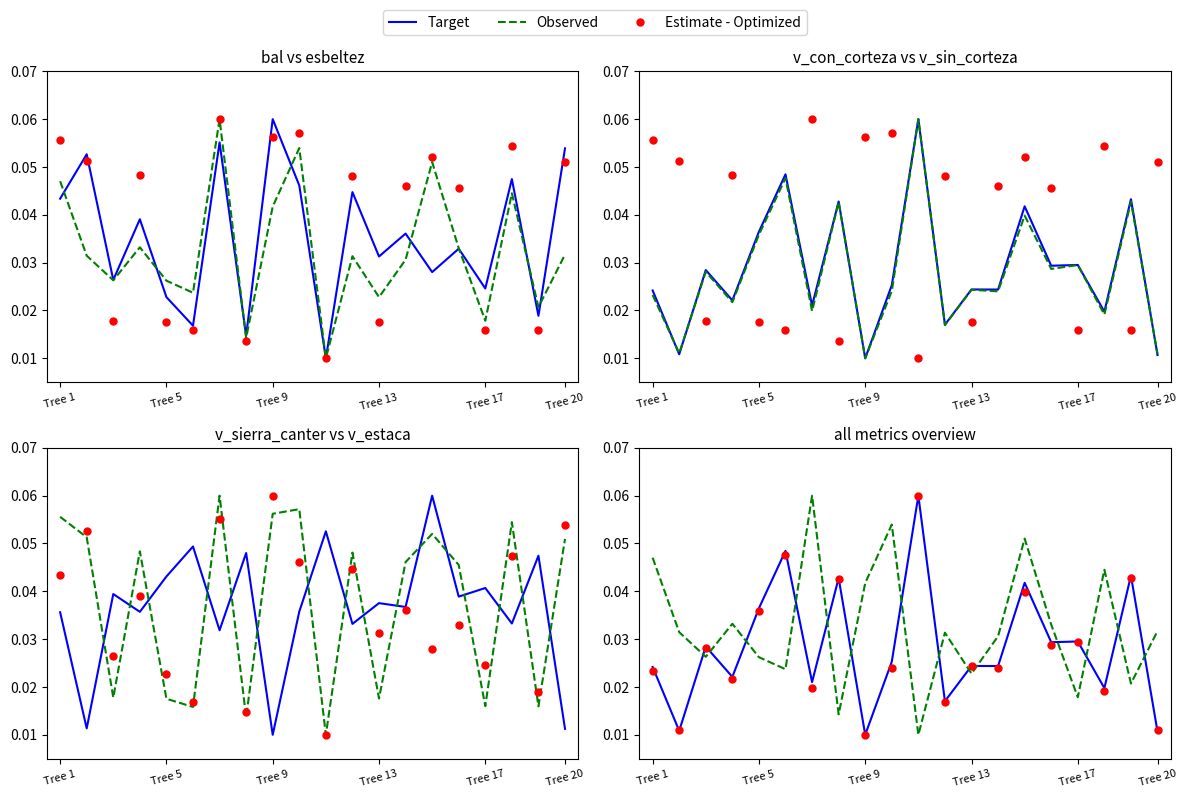

What are all the series names shown in the legend?

Target, Observed, Estimate - Optimized